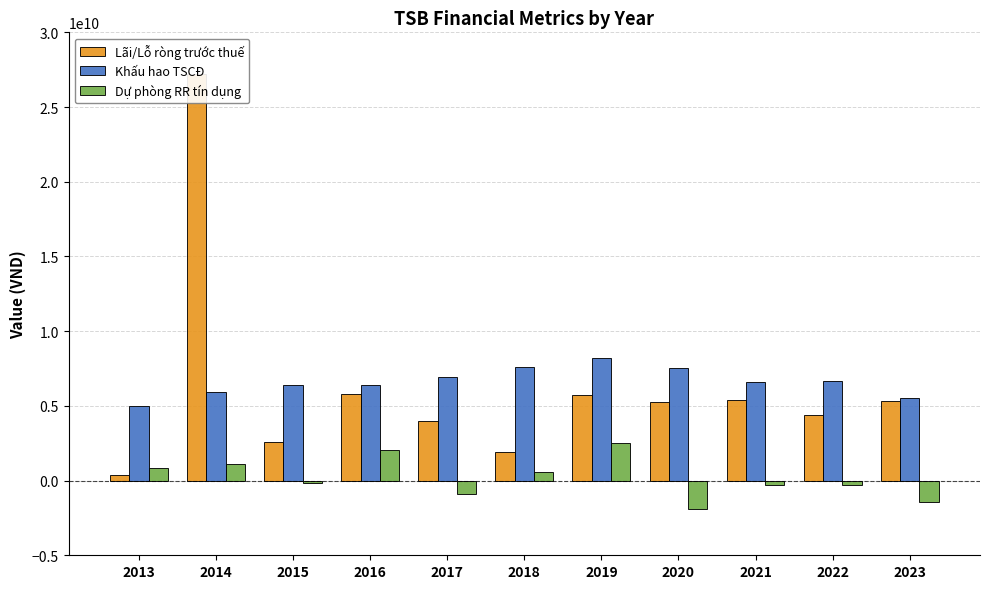

Which has a higher value, 2014 or 2013?

2014